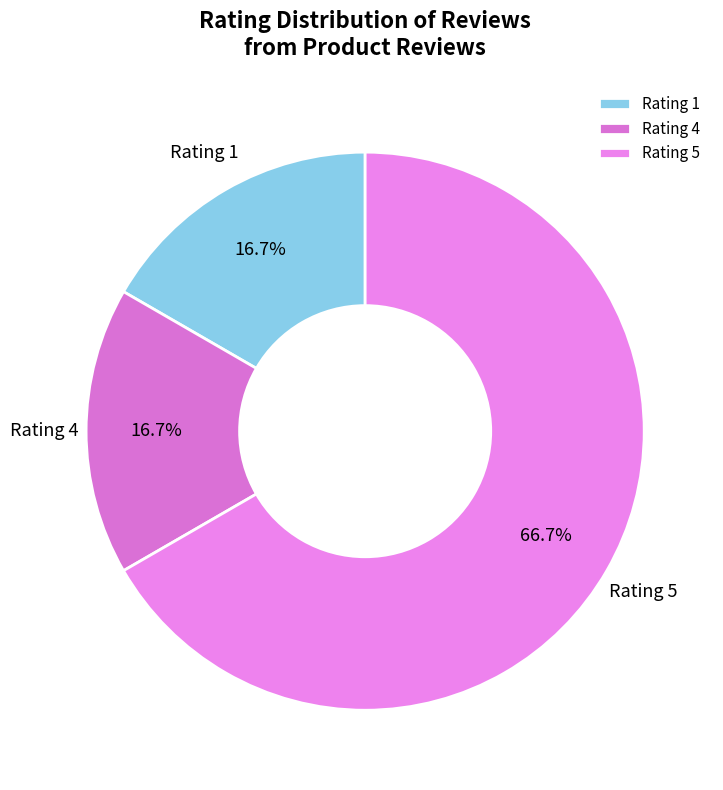

How many segments does this pie chart have?

3